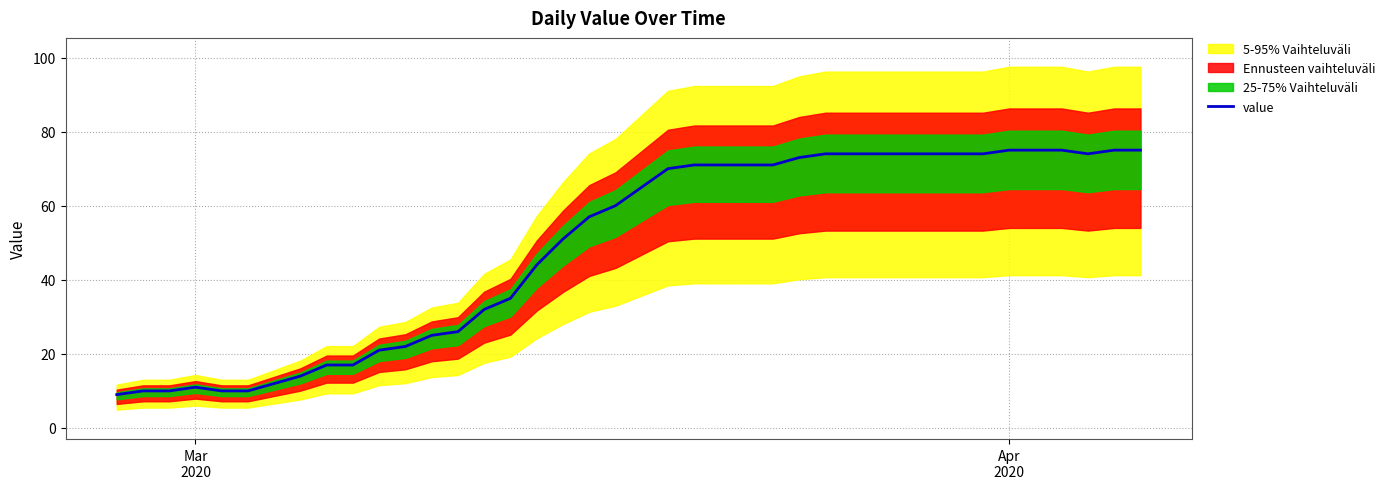

What is the maximum value for value?

75